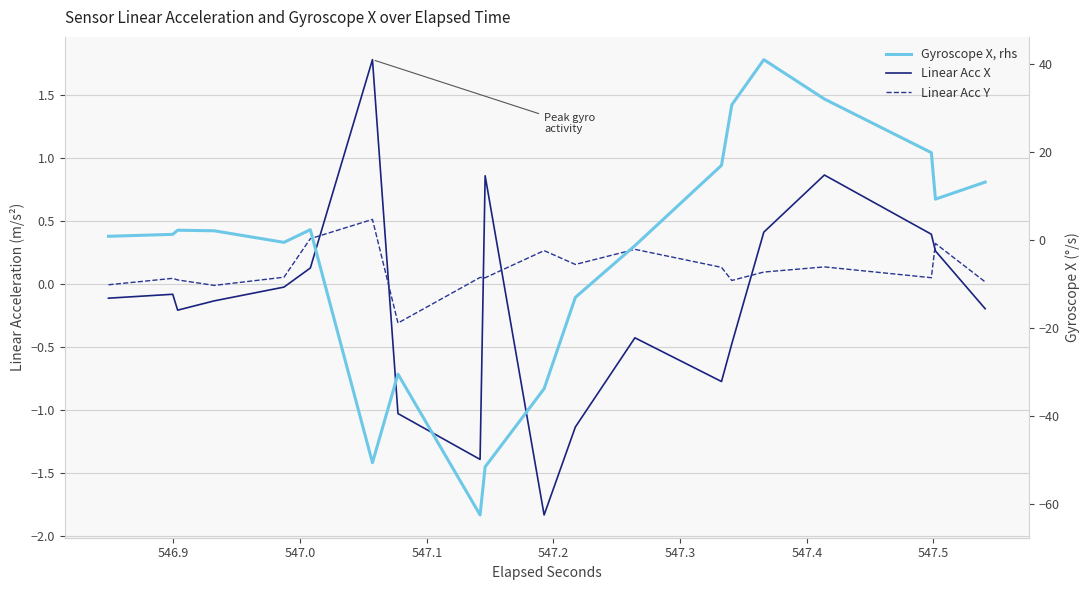

The value of Gyroscope X, rhs at 18 is 5.4. True or false?

False